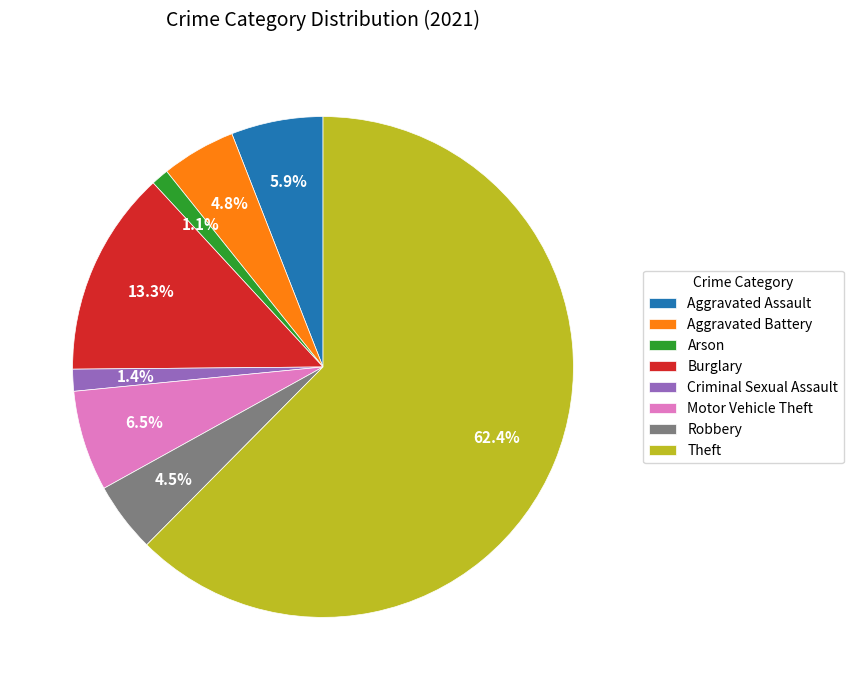

Which slice is the largest?

Theft